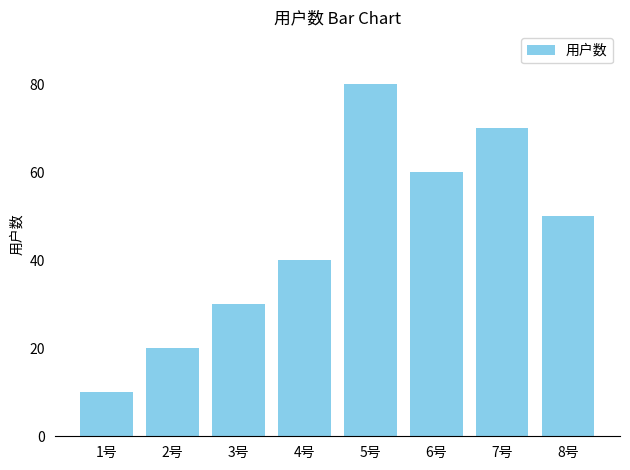

What is the ratio of the value at 8号 to the value at 1号?

5.0